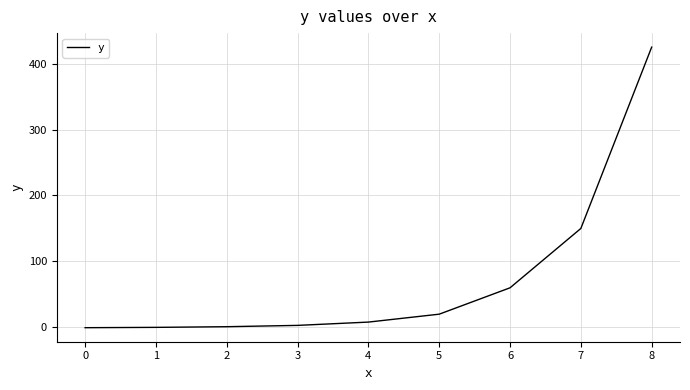

At which label is the value closest to 212?

7